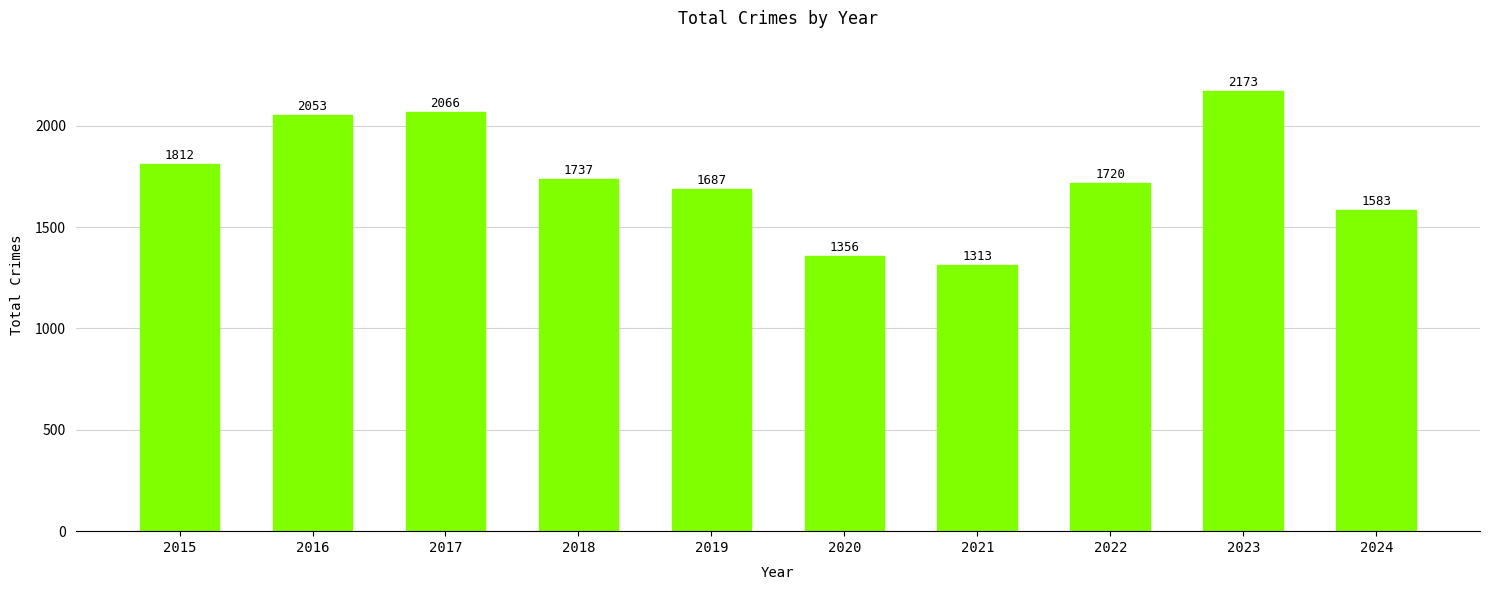

Rank the categories by value from highest to lowest.

2023, 2017, 2016, 2015, 2018, 2022, 2019, 2024, 2020, 2021